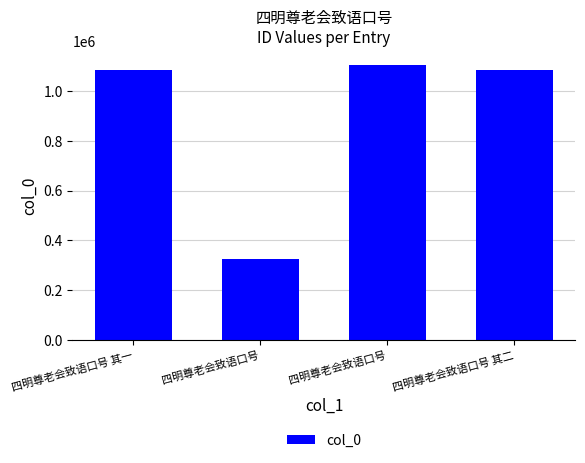

The value at 四明尊老会致语口号 其二 is 1084061. True or false?

True